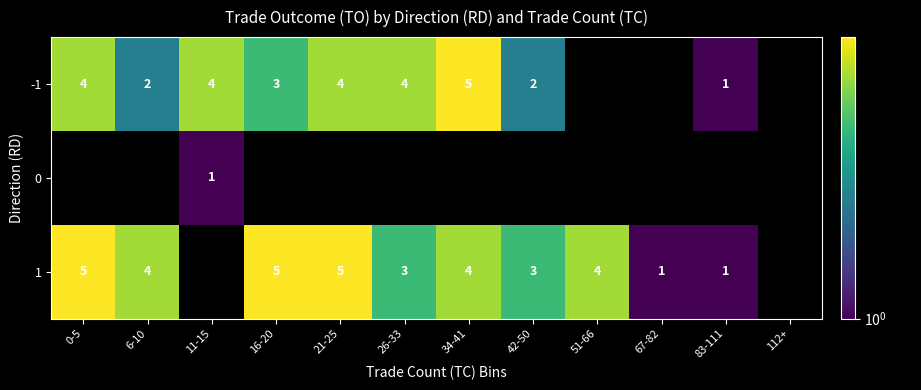

What is the sum of the 1 values at 67-82 and 6-10?

5